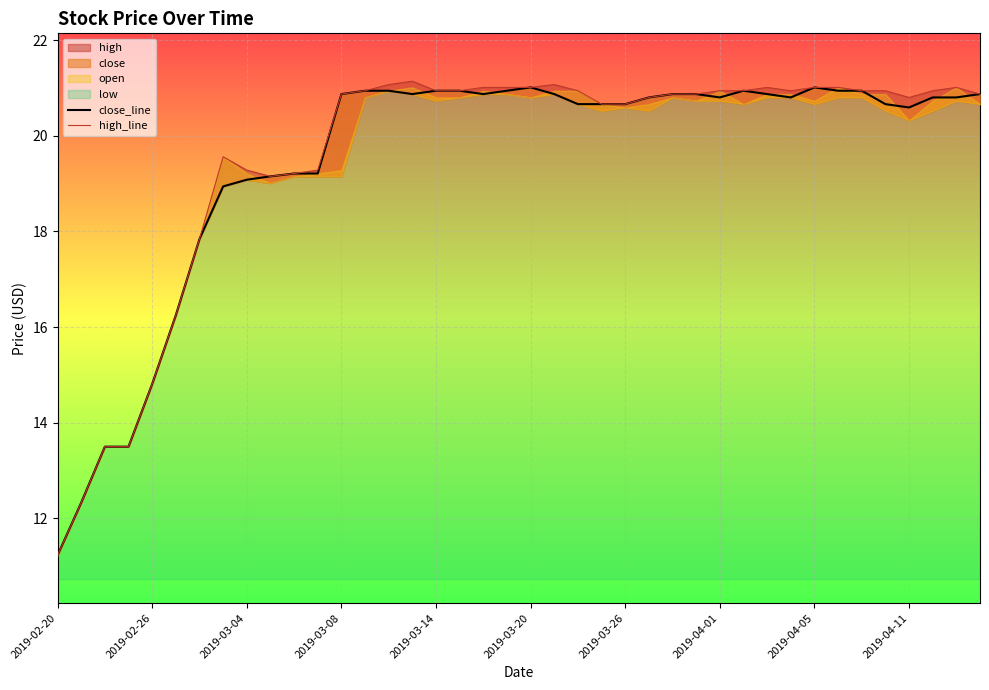

How many interior local valleys does the high_line series have?

3